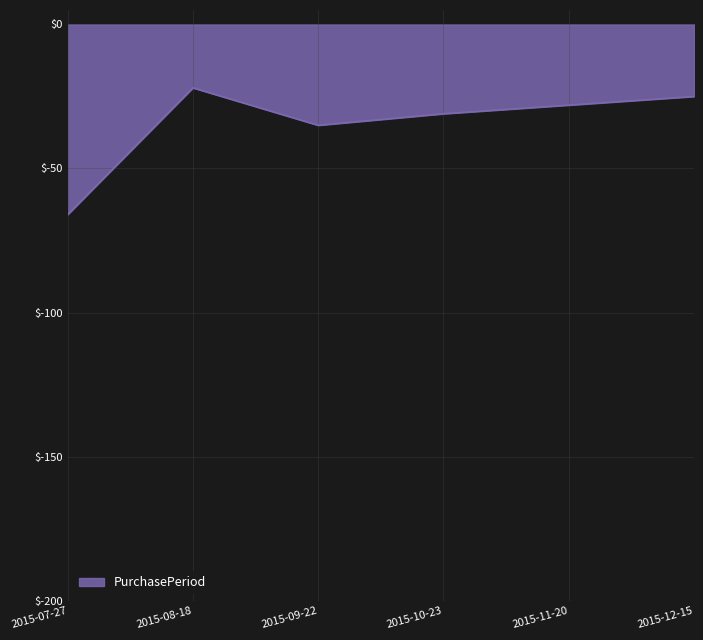

Where is the data nearest to the value -44?

2015-09-22